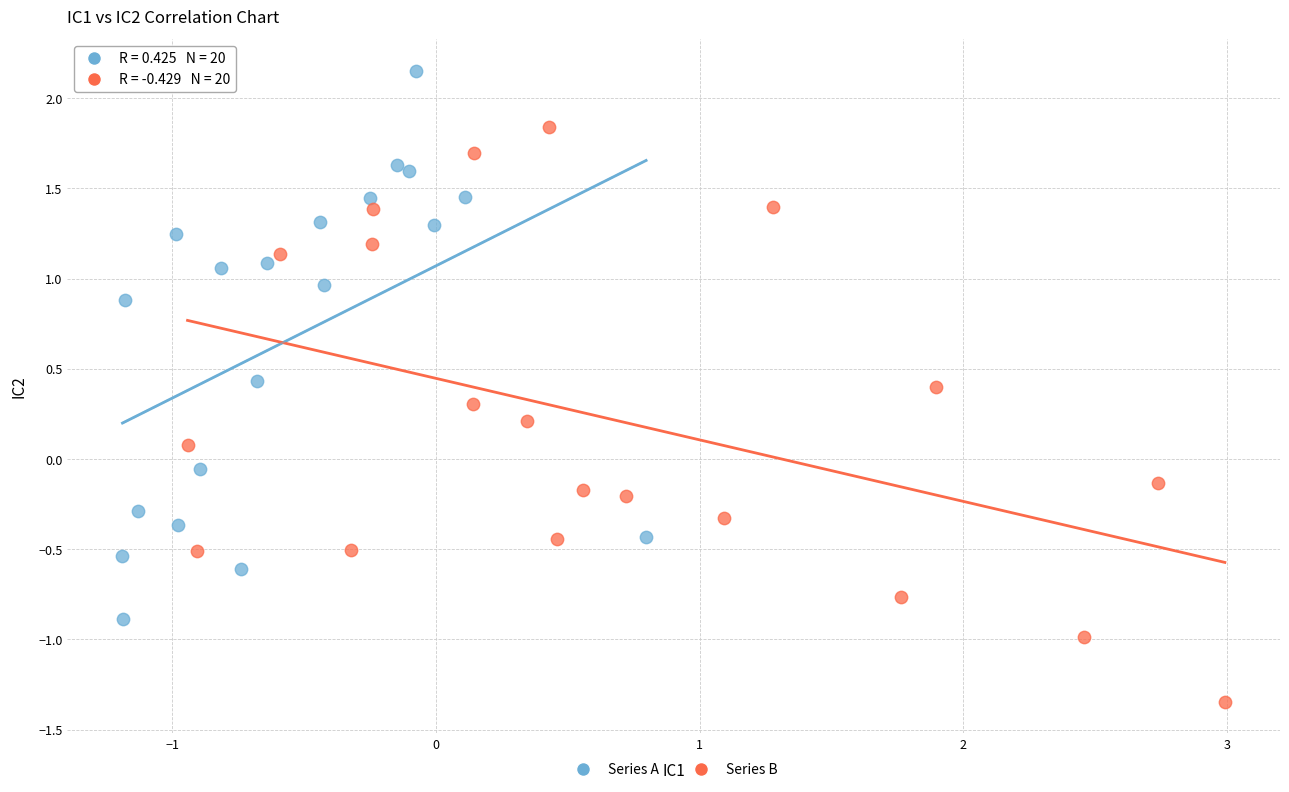

Which series reaches the minimum Y coordinate?

Series B